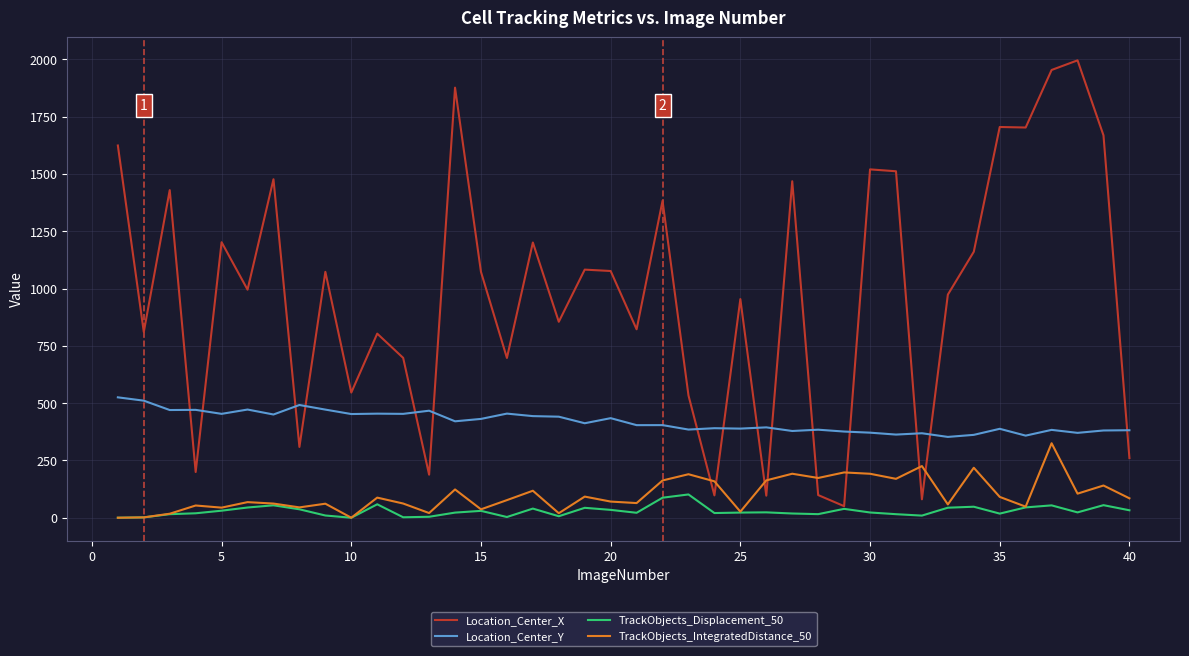

True or false: TrackObjects_IntegratedDistance_50 and Location_Center_Y cross at least once.

False